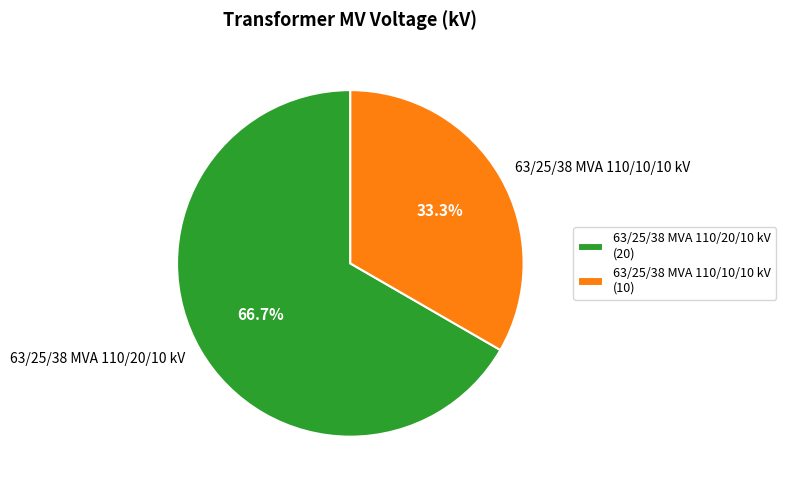

Is there any slice that represents more than half of the pie?

Yes